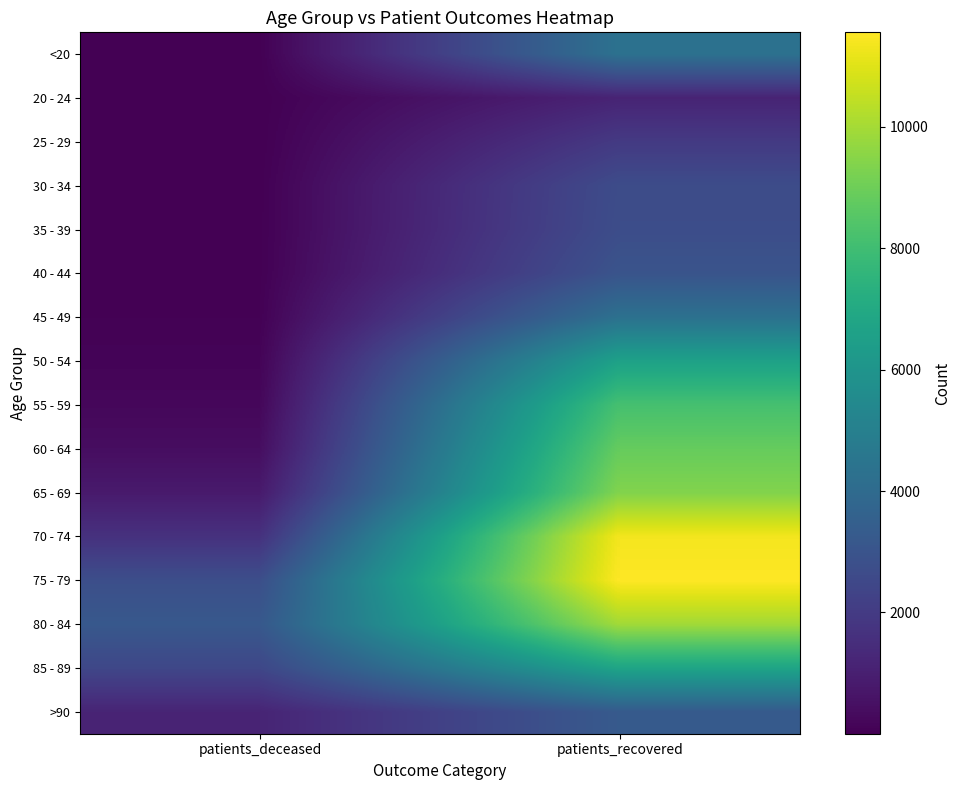

Reading left to right, extract all data points from this chart.

<20: patients_deceased=16	patients_recovered=4330
20 - 24: patients_deceased=4	patients_recovered=1151
25 - 29: patients_deceased=3	patients_recovered=1961
30 - 34: patients_deceased=16	patients_recovered=2676
35 - 39: patients_deceased=17	patients_recovered=2719
40 - 44: patients_deceased=23	patients_recovered=2996
45 - 49: patients_deceased=46	patients_recovered=4293
50 - 54: patients_deceased=120	patients_recovered=6611
55 - 59: patients_deceased=215	patients_recovered=8156
60 - 64: patients_deceased=412	patients_recovered=8844
65 - 69: patients_deceased=819	patients_recovered=9386
70 - 74: patients_deceased=1637	patients_recovered=11365
75 - 79: patients_deceased=2762	patients_recovered=11555
80 - 84: patients_deceased=3187	patients_recovered=9940
85 - 89: patients_deceased=2461	patients_recovered=6761
>90: patients_deceased=1170	patients_recovered=3267